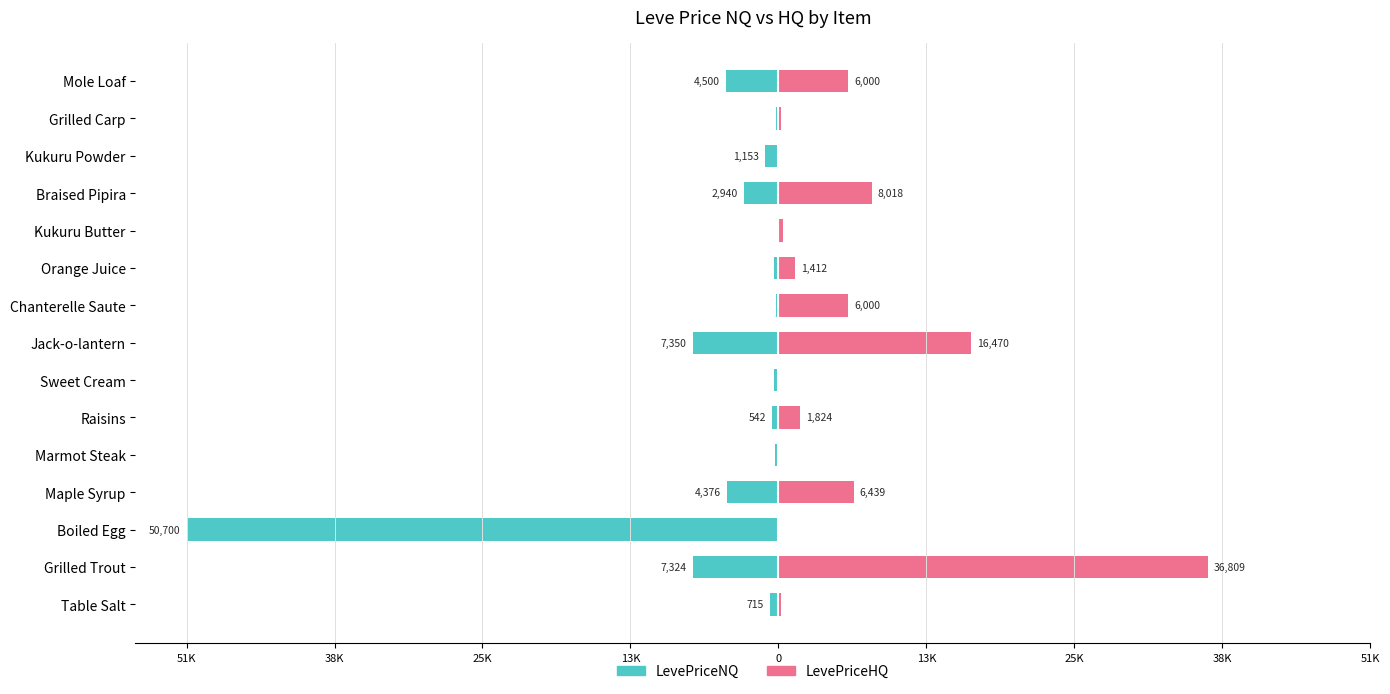

What is the sum of all LevePriceHQ values?

83746.3